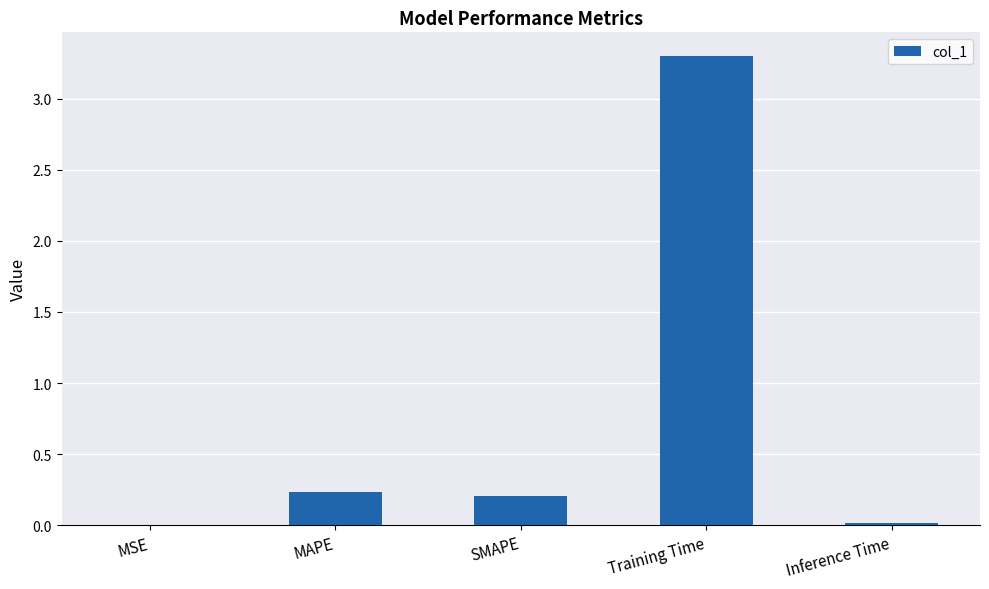

The chart shows a value of 0.2 at SMAPE. True or false?

True